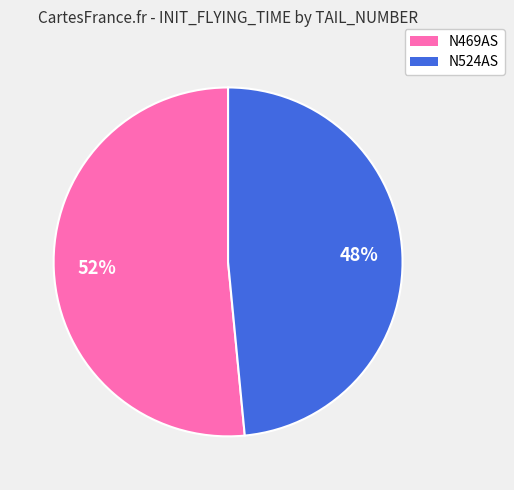

Which category has the smallest portion of the pie?

N524AS